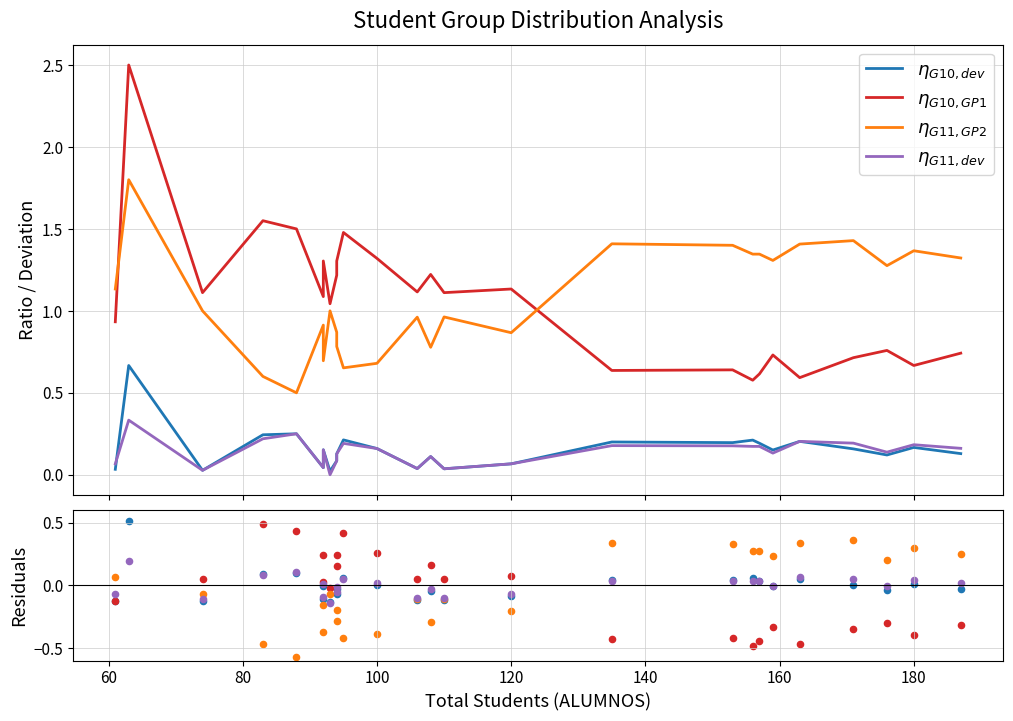

Which series contains the lowest Y value?

η_G11_GP2